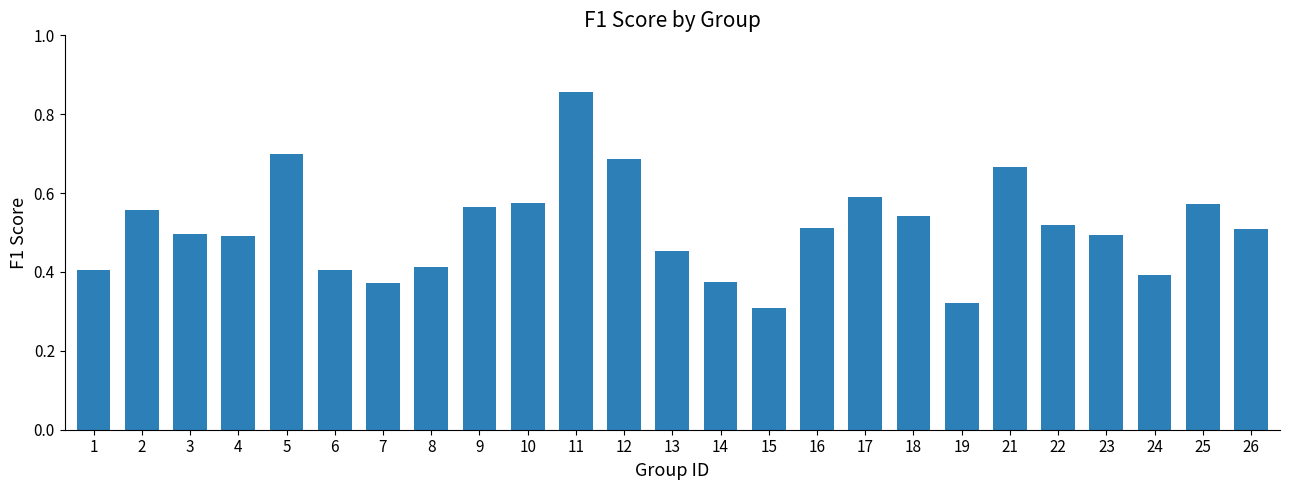

The value at 19 is 0.5. True or false?

False